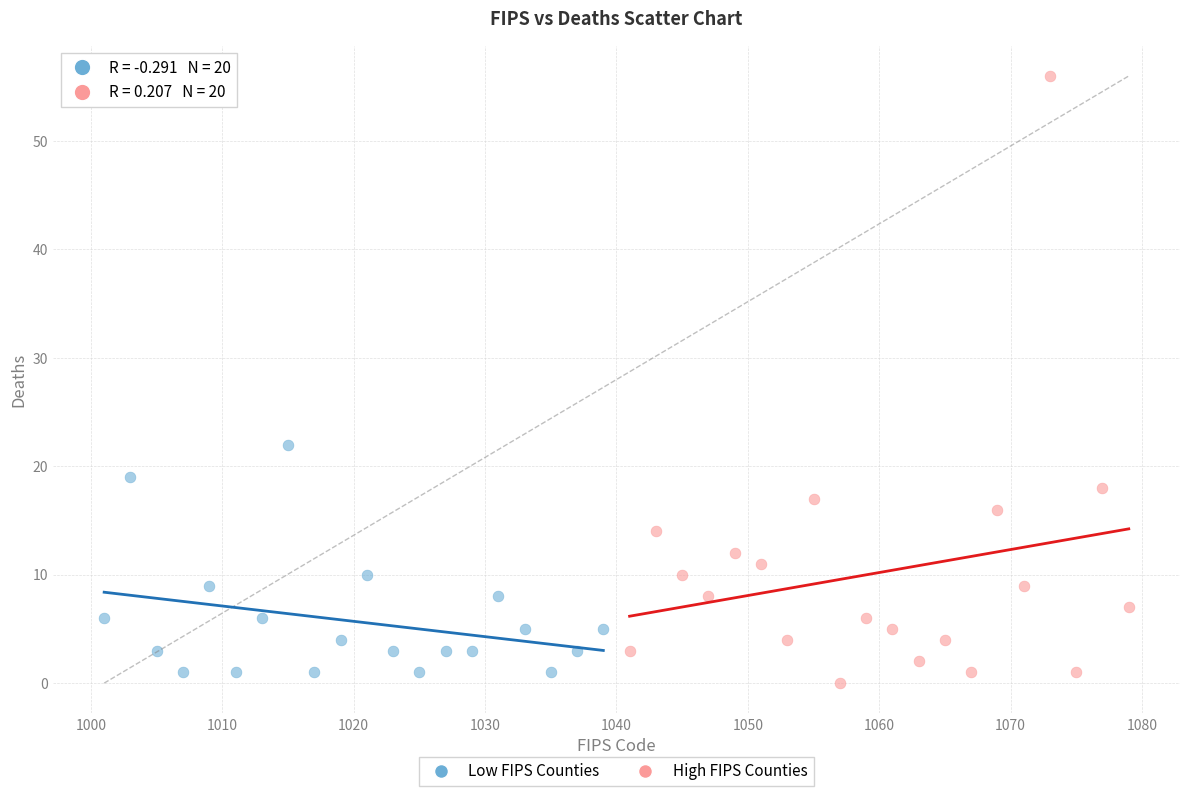

Which series has the widest spread of Y values?

High FIPS Counties